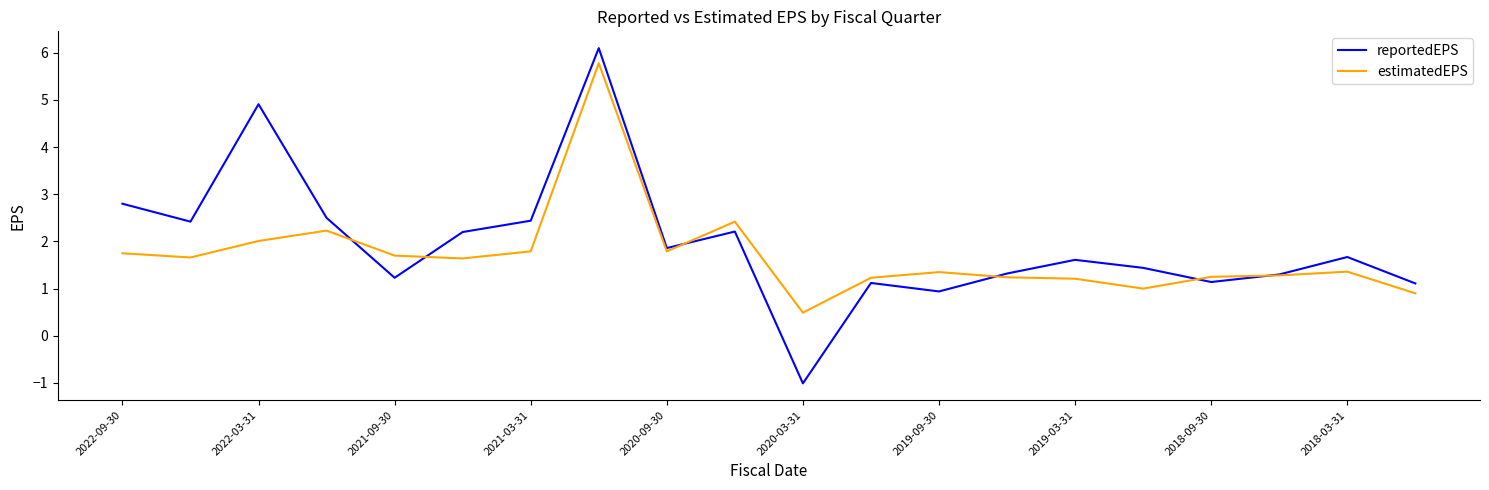

How many interior local valleys does the reportedEPS series have?

6